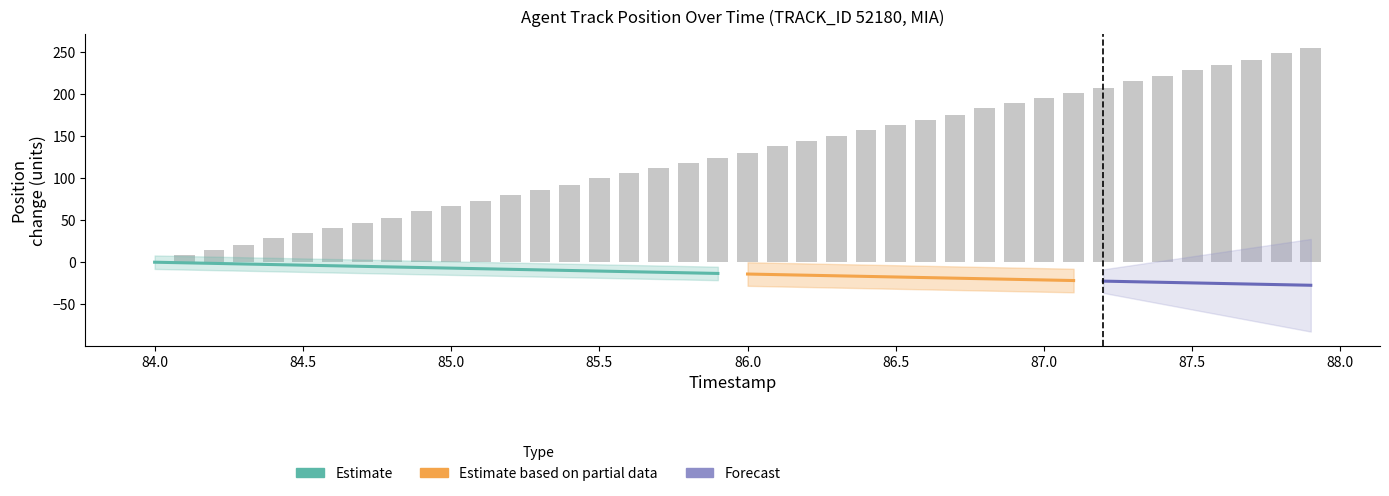

Reading right to left, extract all data points from this chart.

254.2	248.1	240.0	233.9	227.8	221.7	215.6	207.4	201.3	195.2	189.1	183.0	174.9	168.8	162.7	156.6	150.5	144.4	138.3	130.2	124.0	117.9	111.8	105.7	99.6	91.5	85.4	79.3	73.2	67.1	61.0	52.9	46.8	40.6	34.5	28.4	20.3	14.2	8.1	0.0